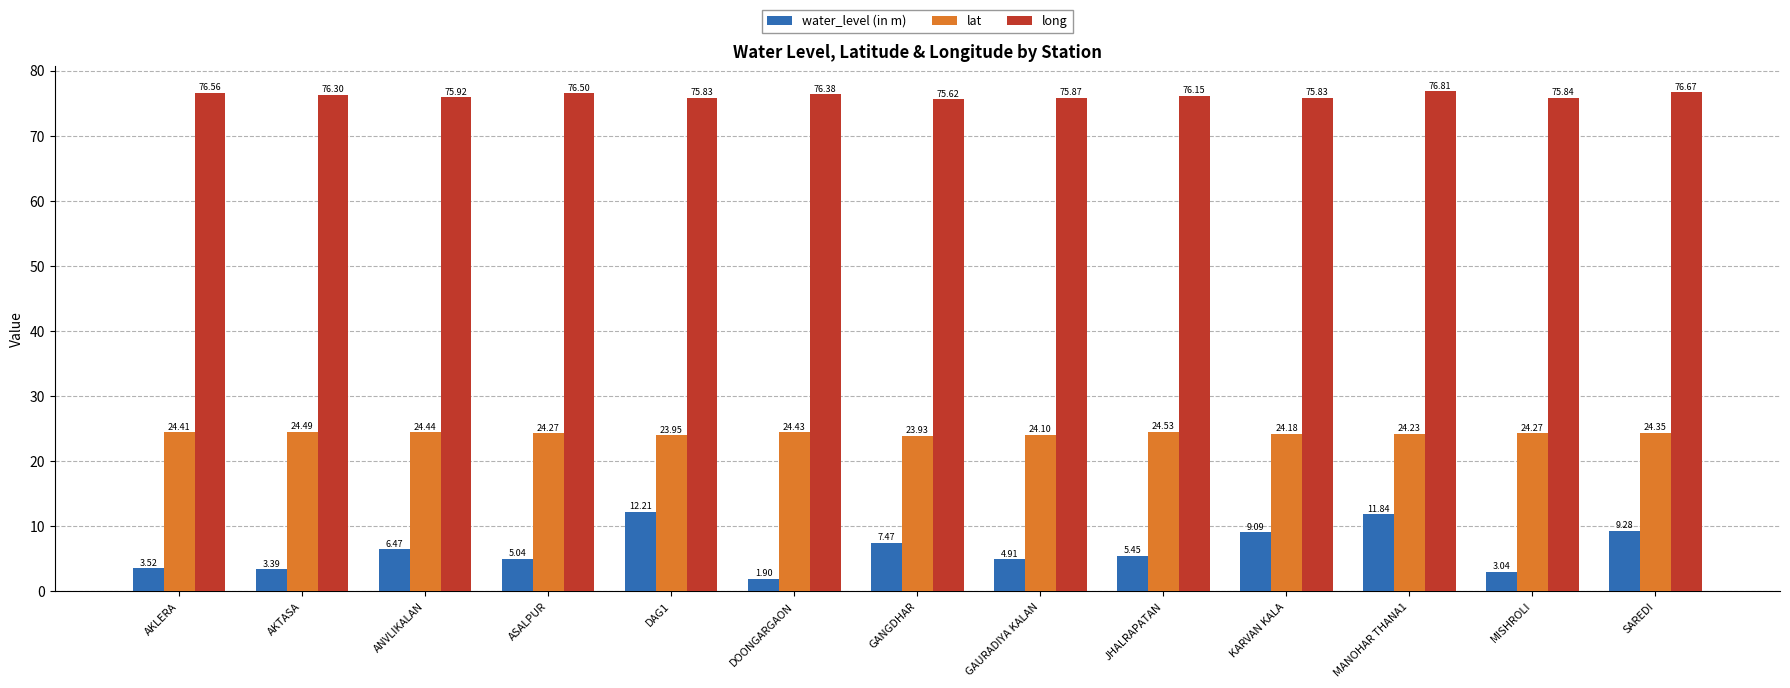

How many values in the long series exceed 76?

7